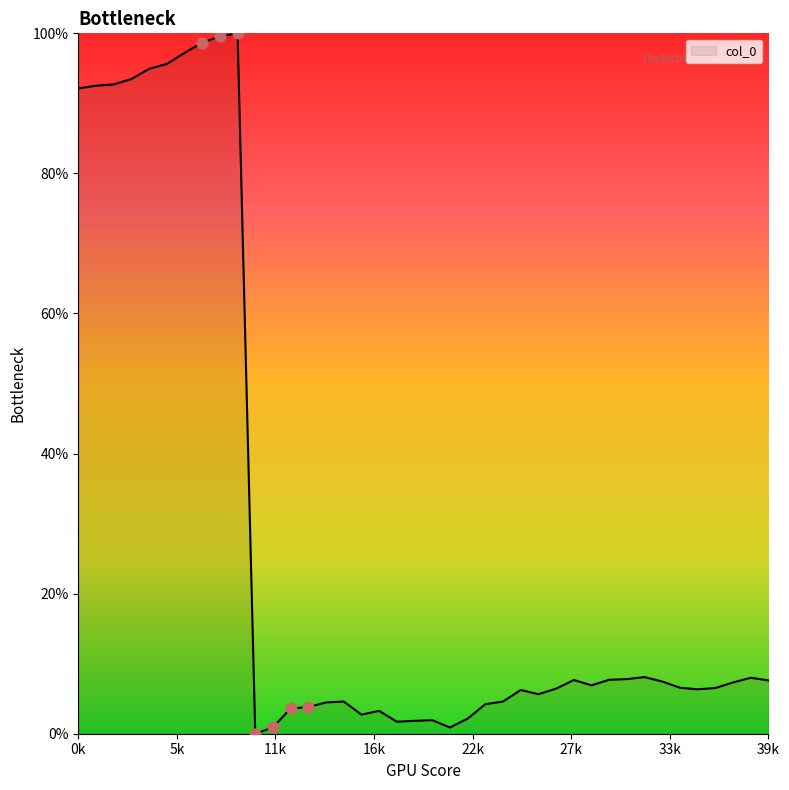

What is the difference between the maximum and minimum values?

100.0